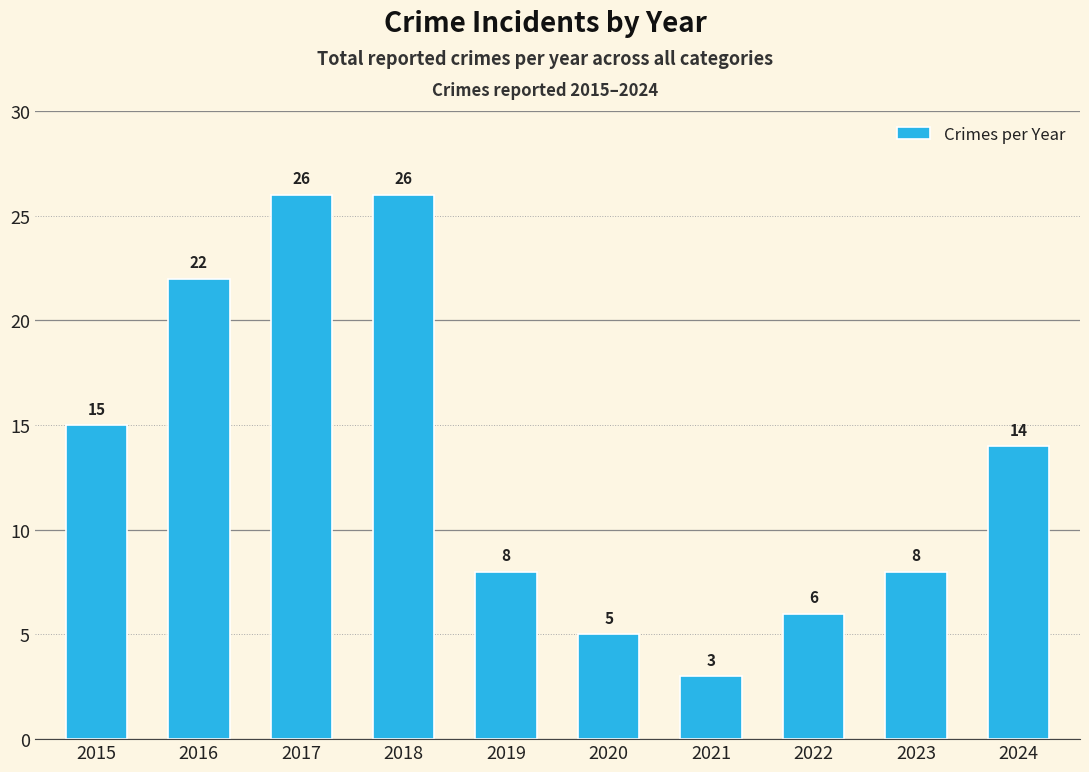

What is the average value?

13